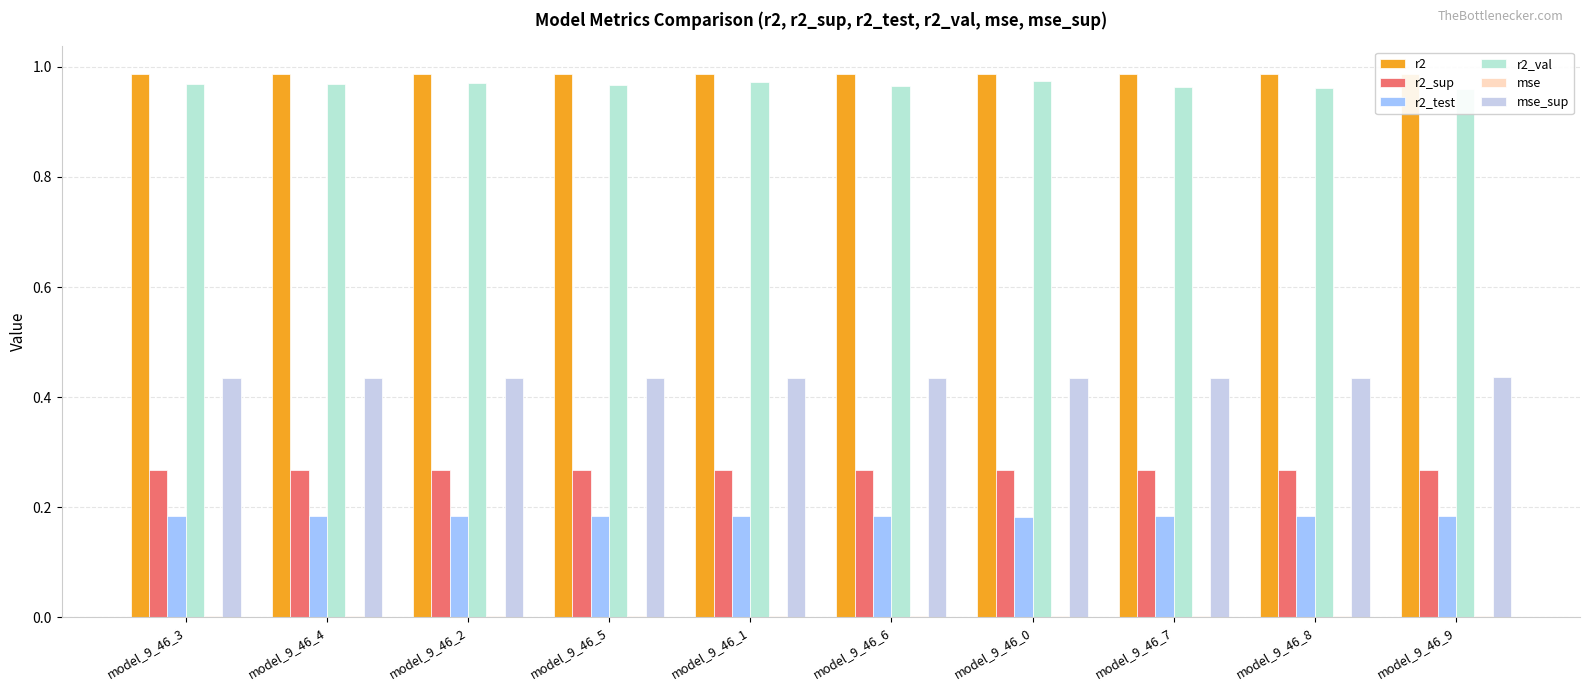

What is the greatest value displayed?

1.0